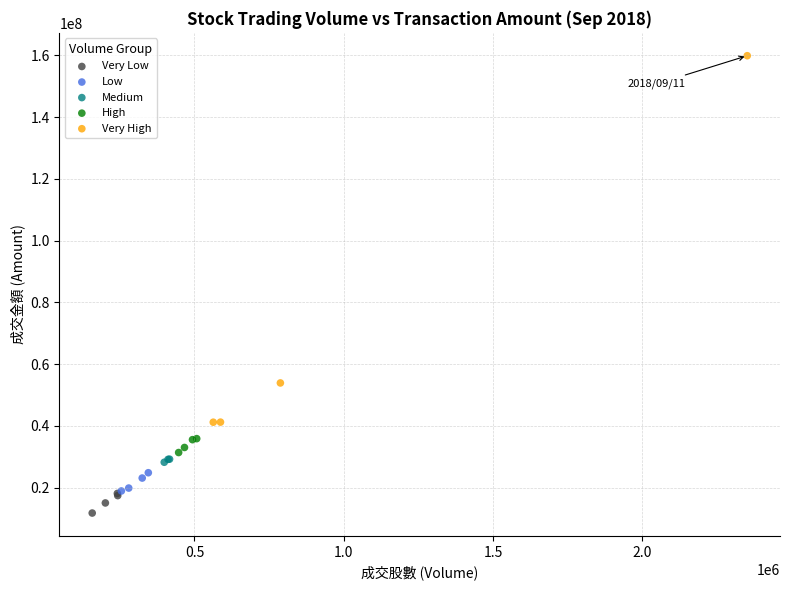

Which series reaches the maximum Y coordinate?

Very High